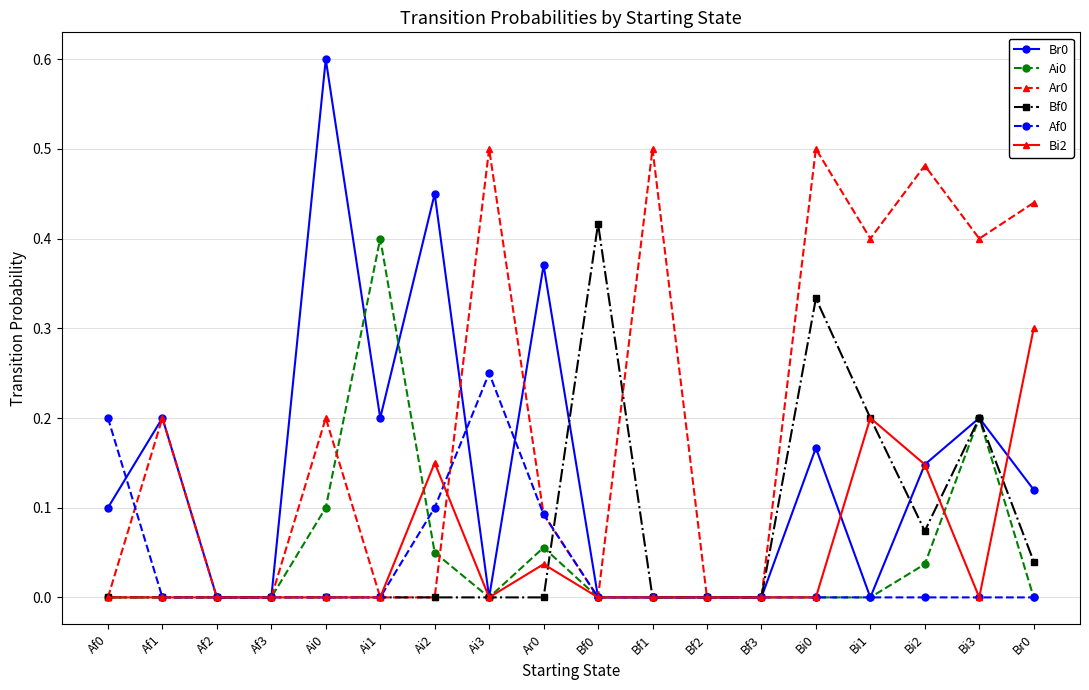

True or false: Br0 has more than 2 points higher than both neighbors.

True